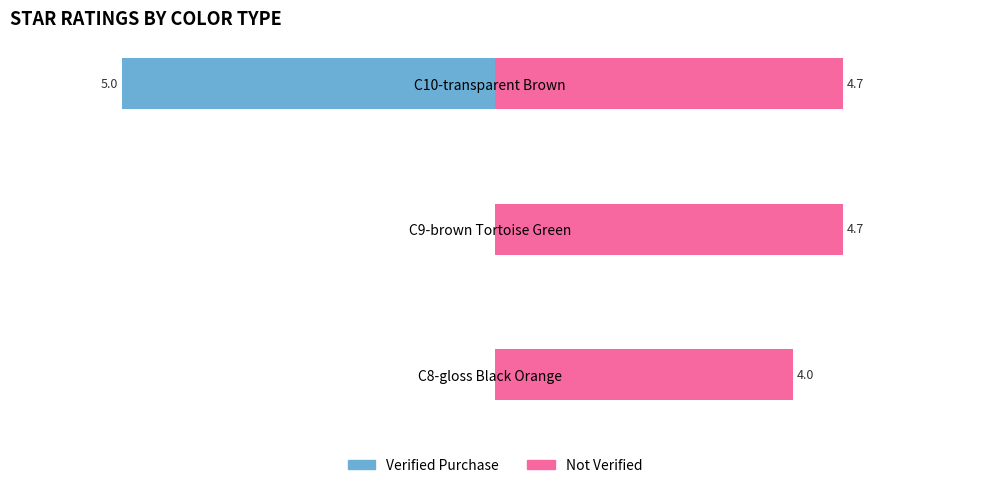

True or false: Not Verified has a value of 6.7 at C9-brown Tortoise Green.

False